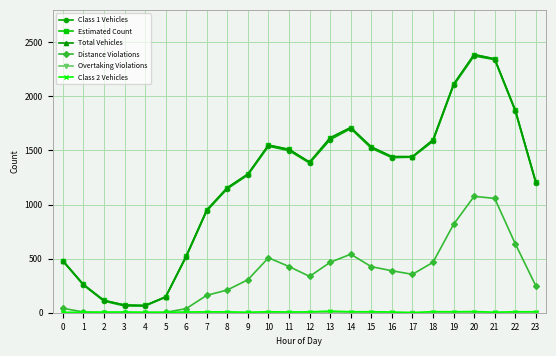

Is the value of Total Vehicles at 11 greater than the value of Class 2 Vehicles at 10?

Yes